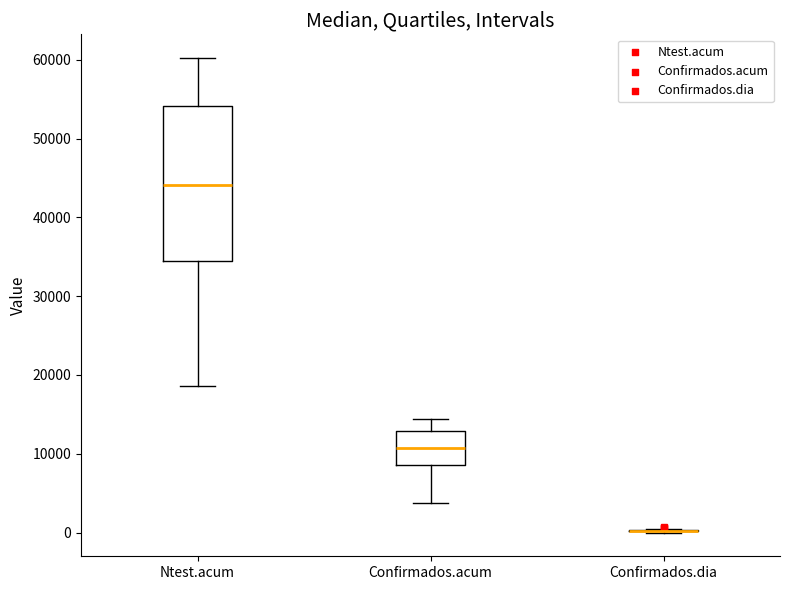

Reading left to right, read every box against the y-axis: the position of its median line, the range the box covers, and the ends of its whiskers. The values are not printed on the chart, so give them approximately, as read against the axis.

Ntest.acum: median 44000, box 34000 to 54000, whiskers 19000 to 60000
Confirmados.acum: median 11000, box 9000 to 13000, whiskers 4000 to 14000
Confirmados.dia: box collapsed to a line at 0, whiskers 0 to 0